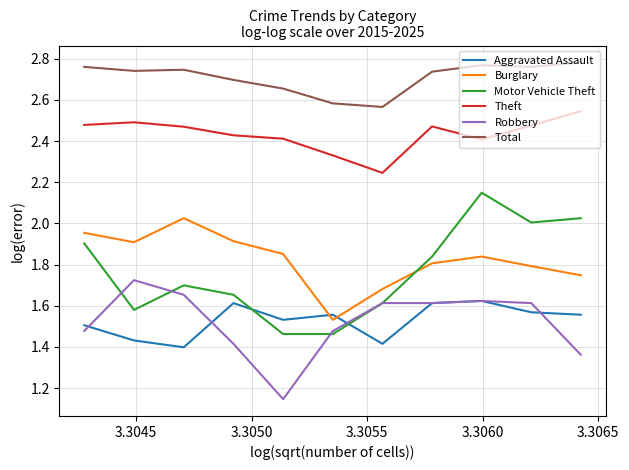

True or false: Robbery and Total intersect in this chart.

False